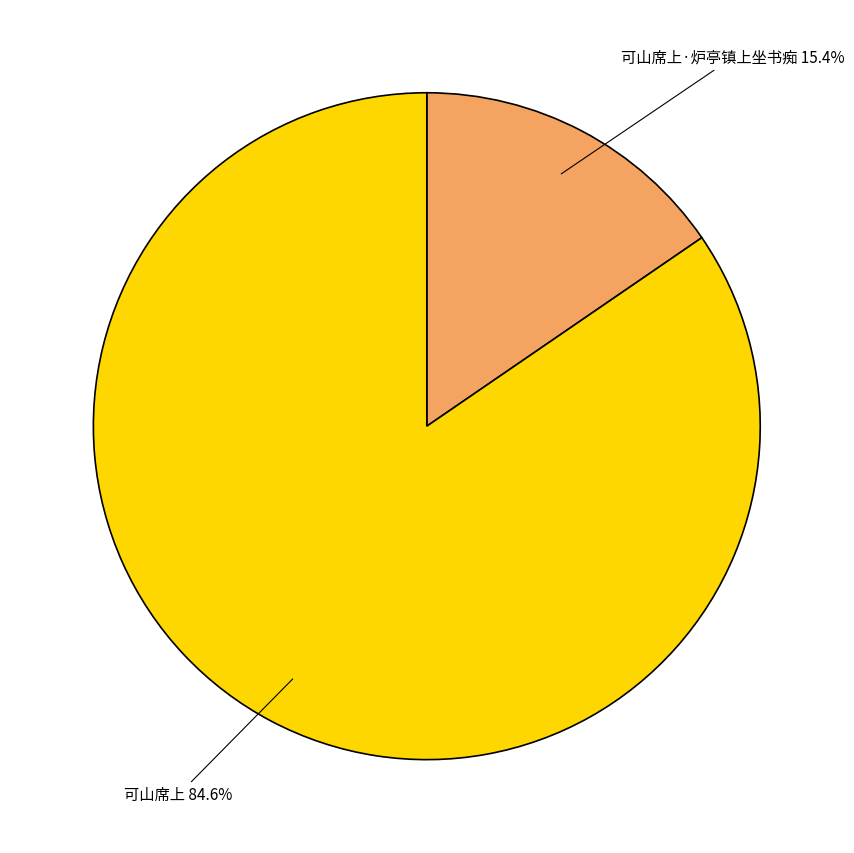

To the nearest percent, what percentage of the pie is 可山席上·炉亭镇上坐书痴?

15%